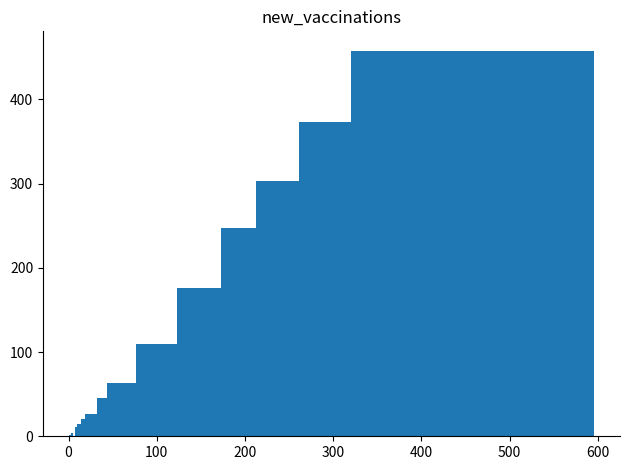

What is the sum of all values?

1853